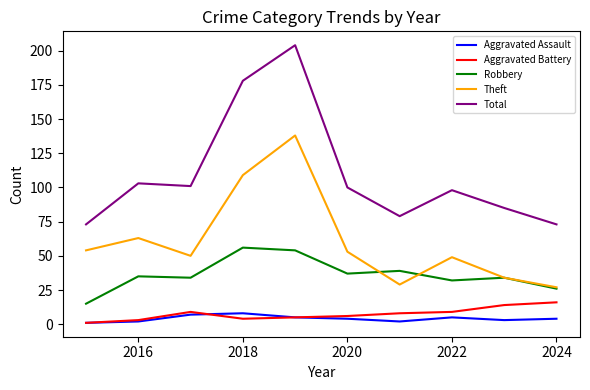

Which series has the widest spread of values?

Total